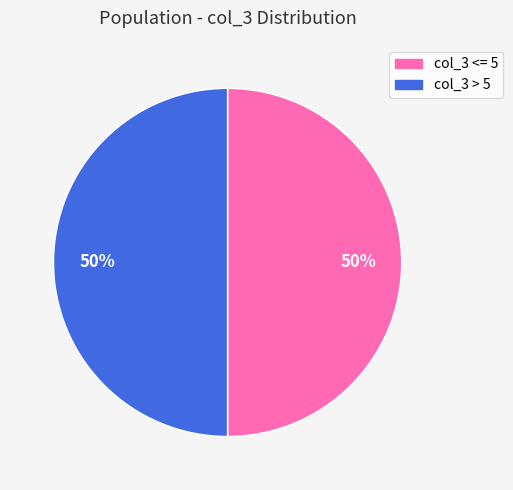

How many slices are in this pie chart?

2